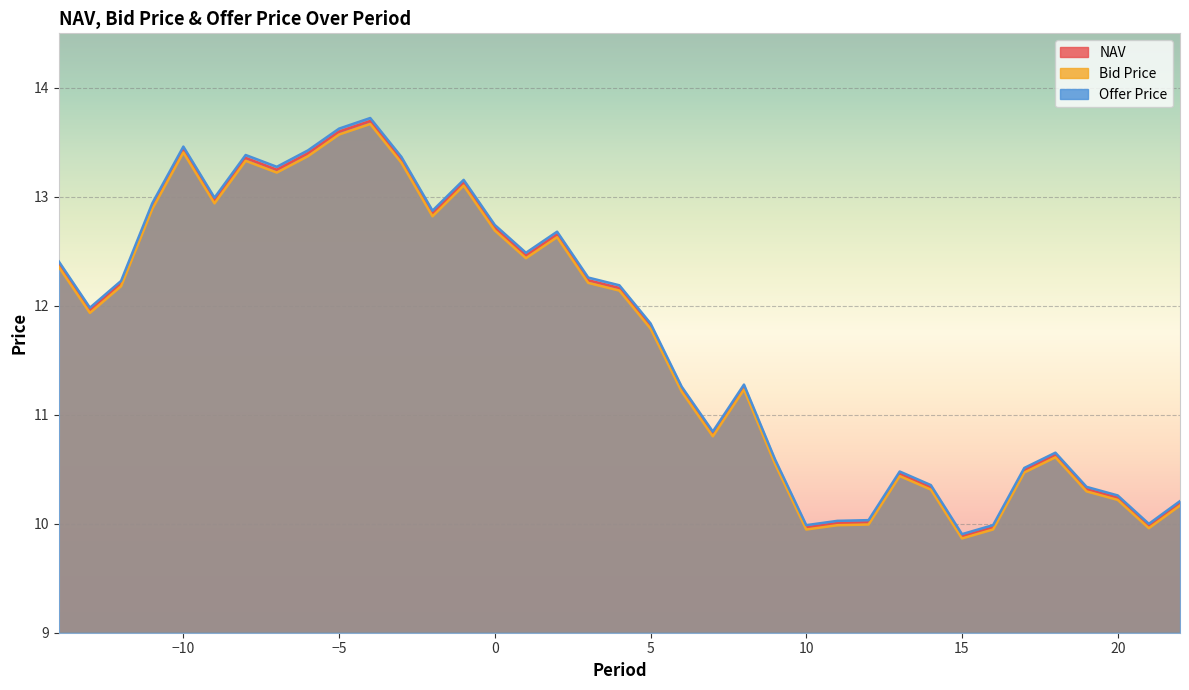

What is the highest value of the NAV series?

13.7